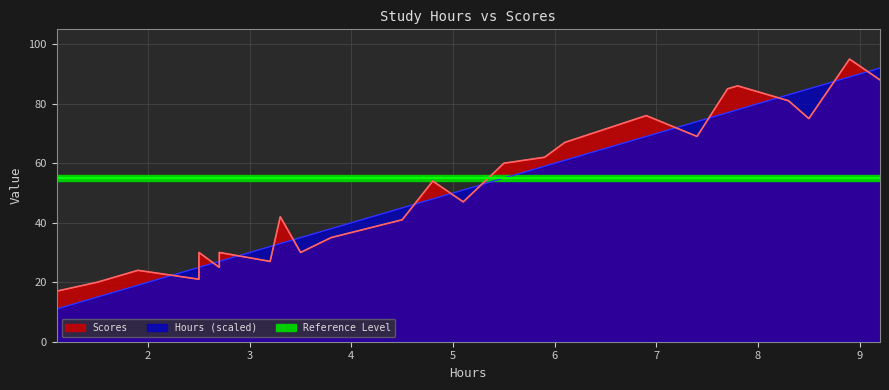

What is the value of the Scores point at the 1st from the left?

17